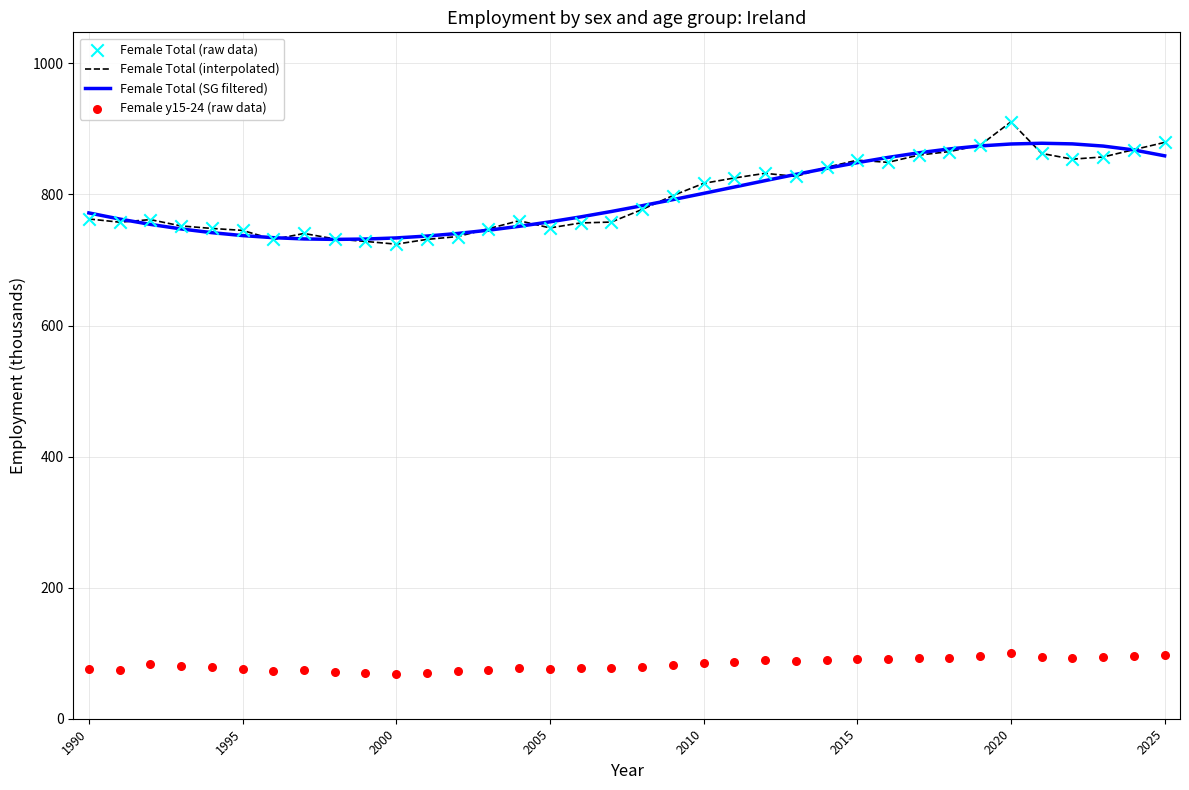

At which label does Female Total (interpolated) reach its peak?

2020